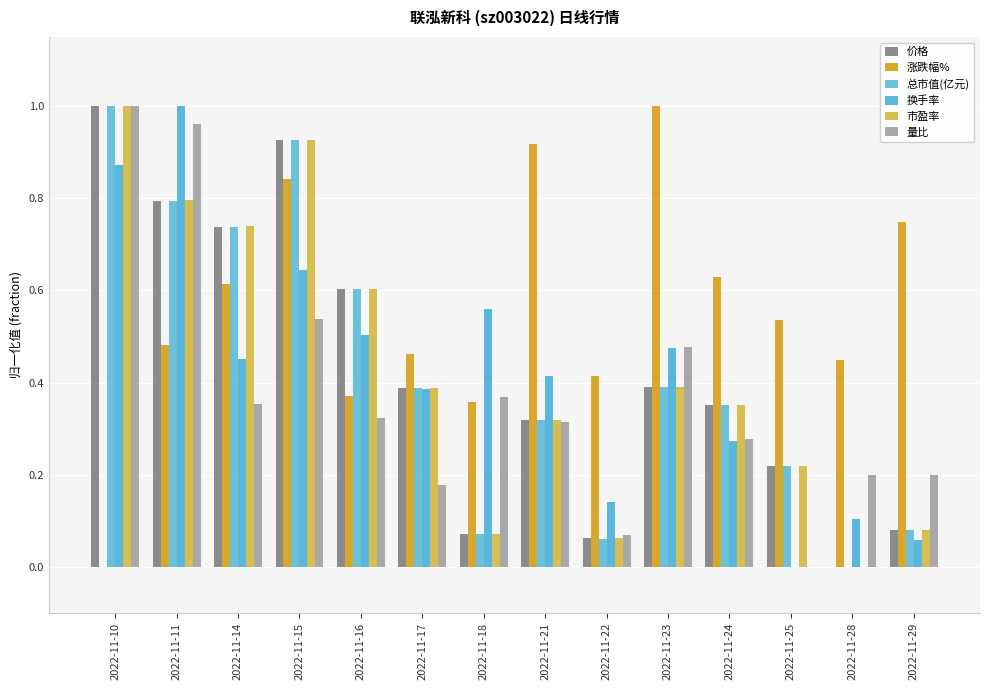

How many series are shown in this chart?

6